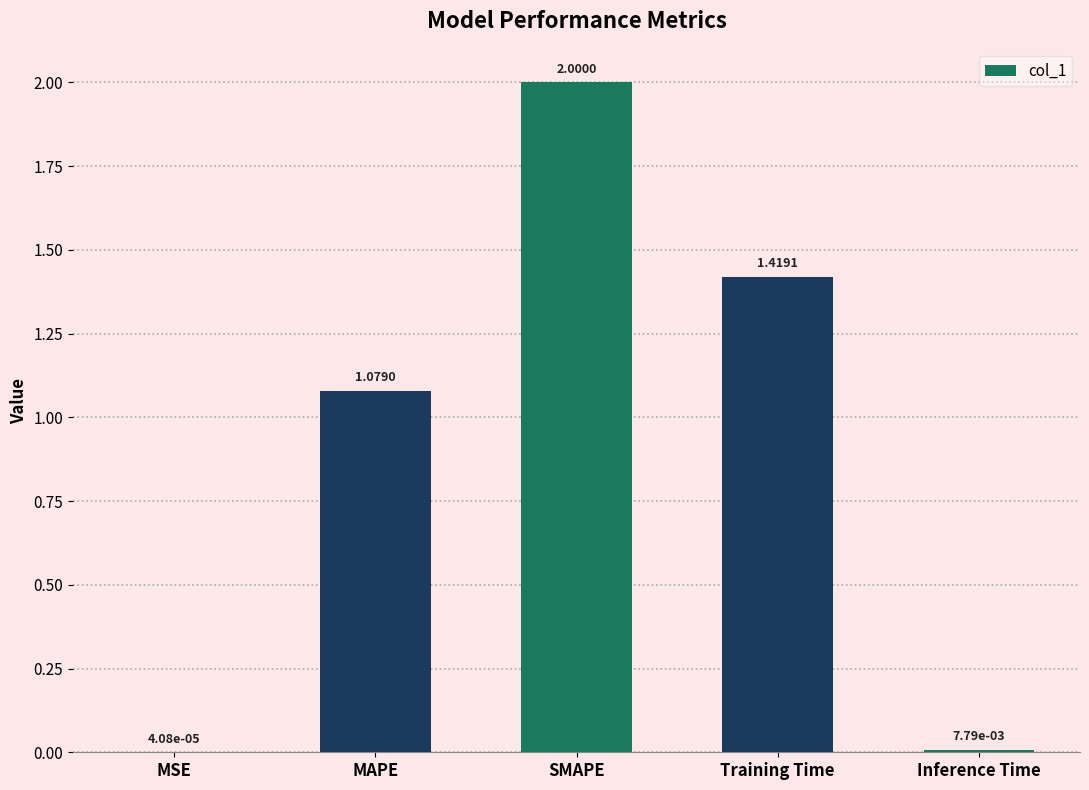

At which category does the chart reach its peak across all series?

SMAPE